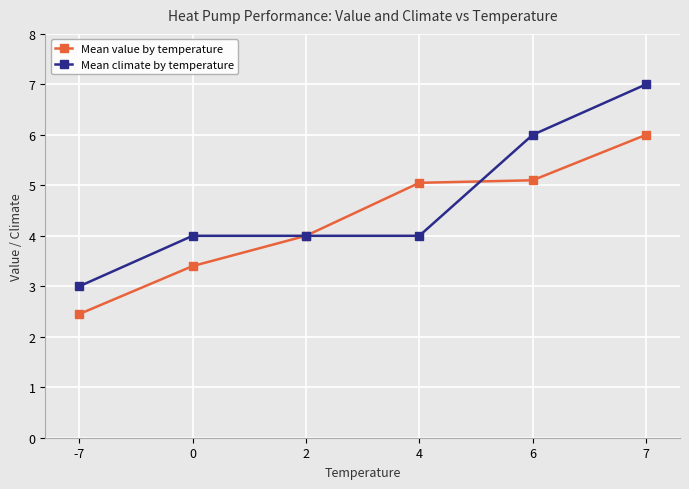

Which category has the lowest value in the Mean value by temperature series?

-7